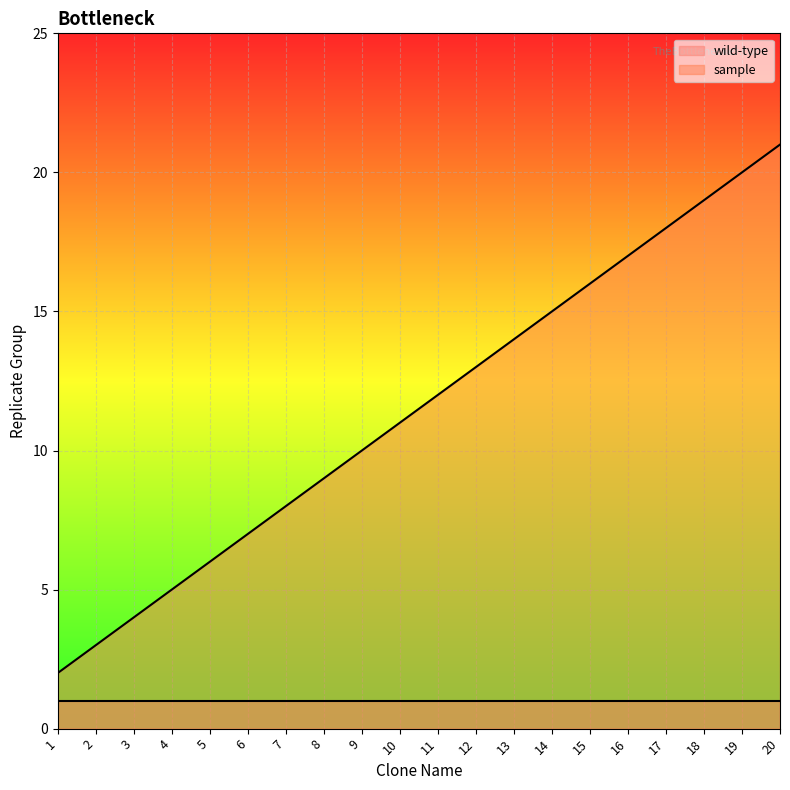

Rank the series at 2 from lowest to highest value.

wild-type, sample